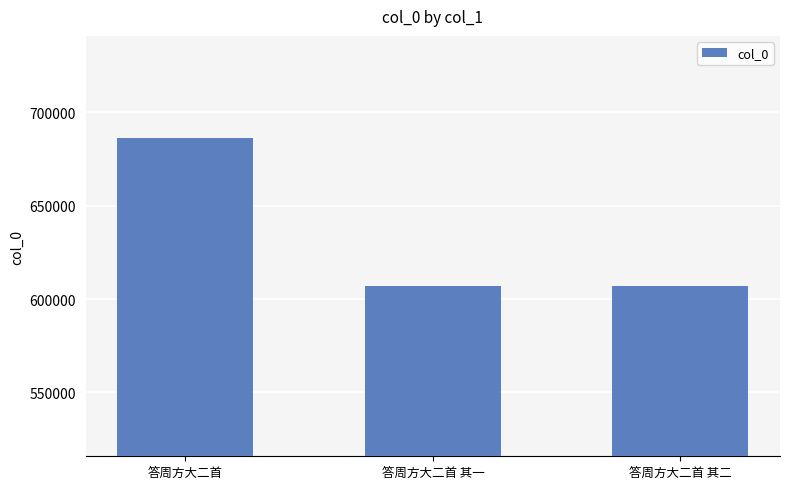

What is the greatest value displayed?

686066